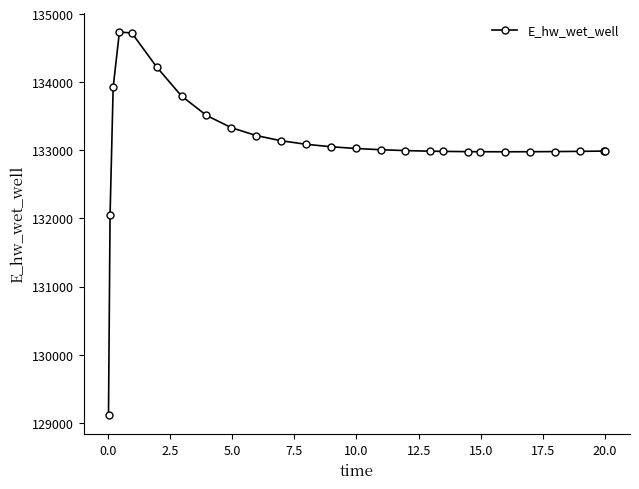

How many values exceed 133008?

13